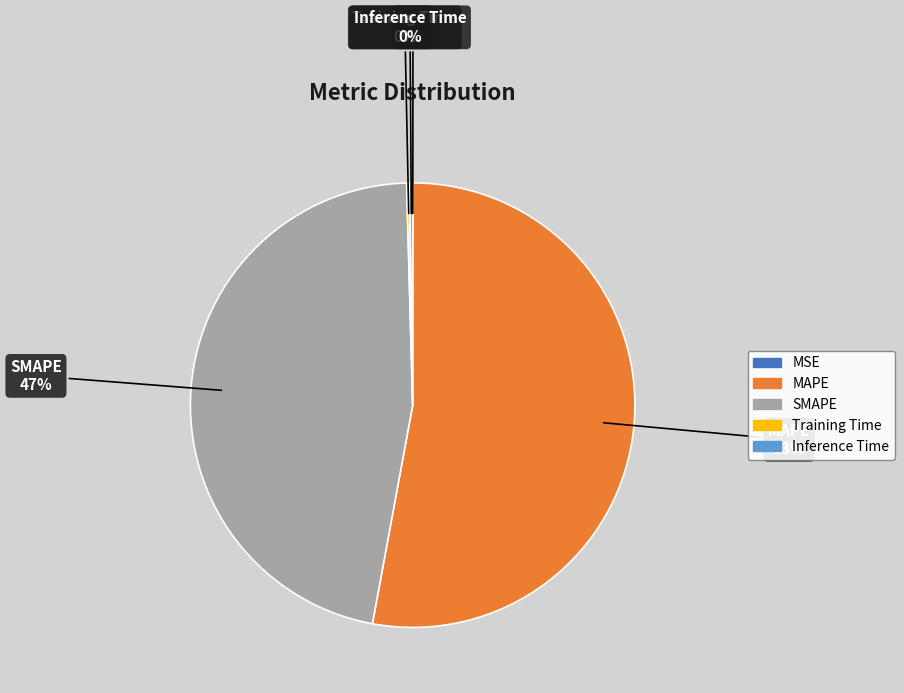

The MAPE slice represents 53% of the pie. True or false?

True